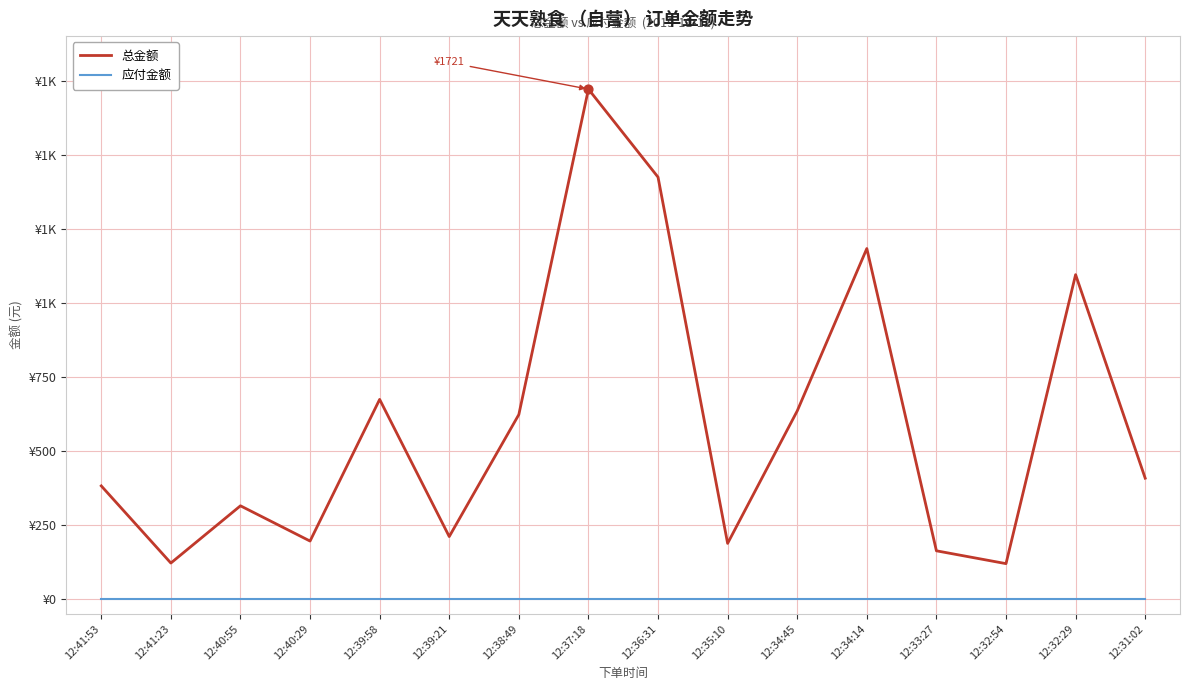

What are all the series names shown in the legend?

总金额, 应付金额